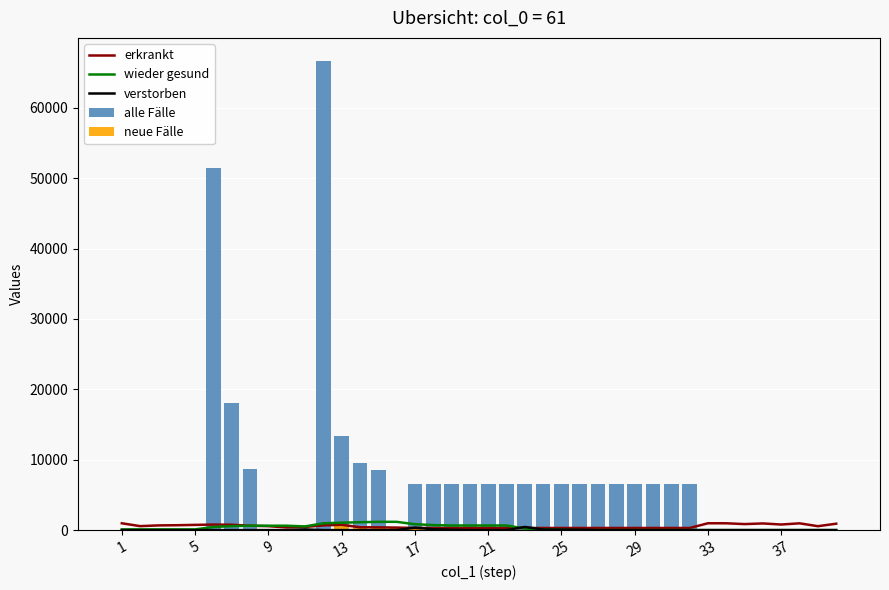

What is the sum of the verstorben values at 16 and 14?

343